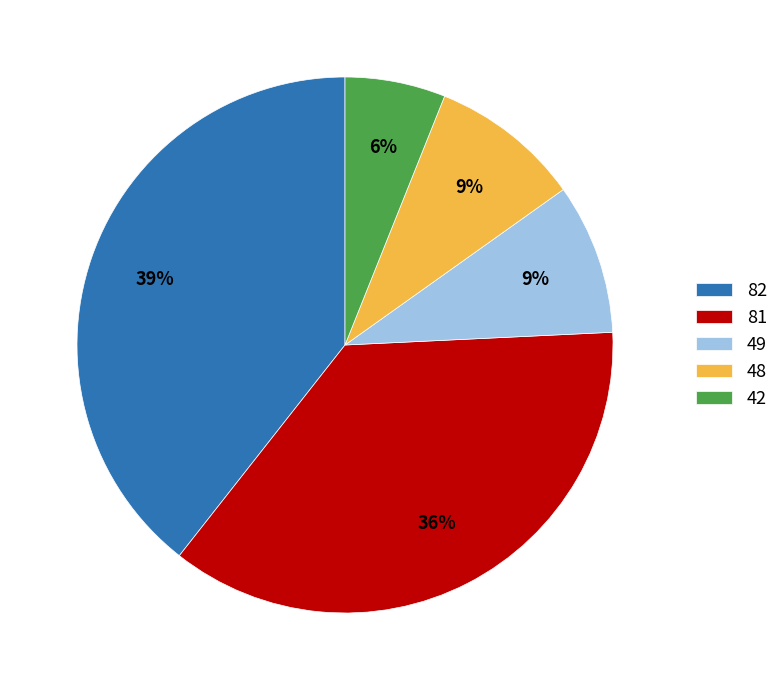

Is it true that 49 is 2% of the pie?

False